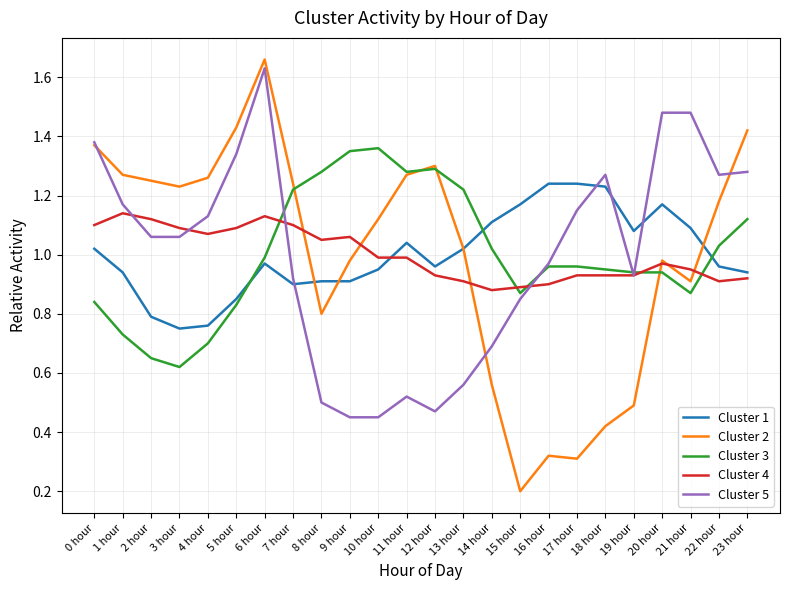

At which category is the sum across all series the highest?

6 hour